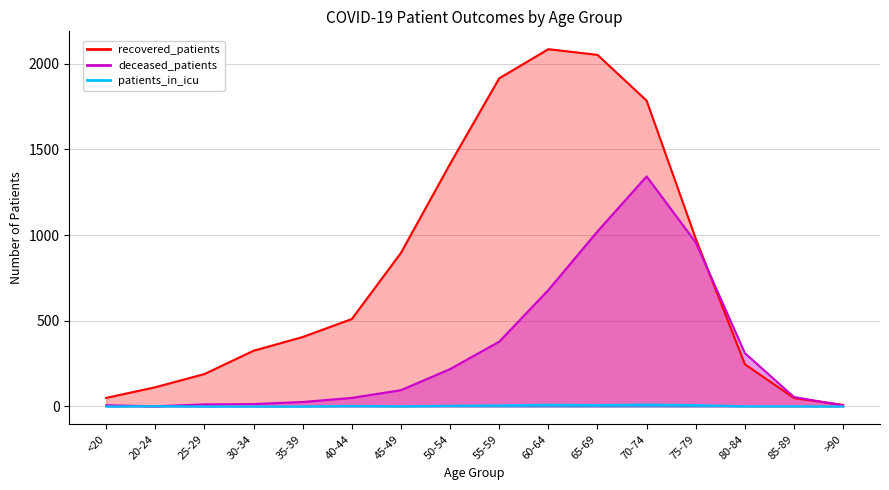

True or false: patients_in_icu and recovered_patients cross at least once.

False